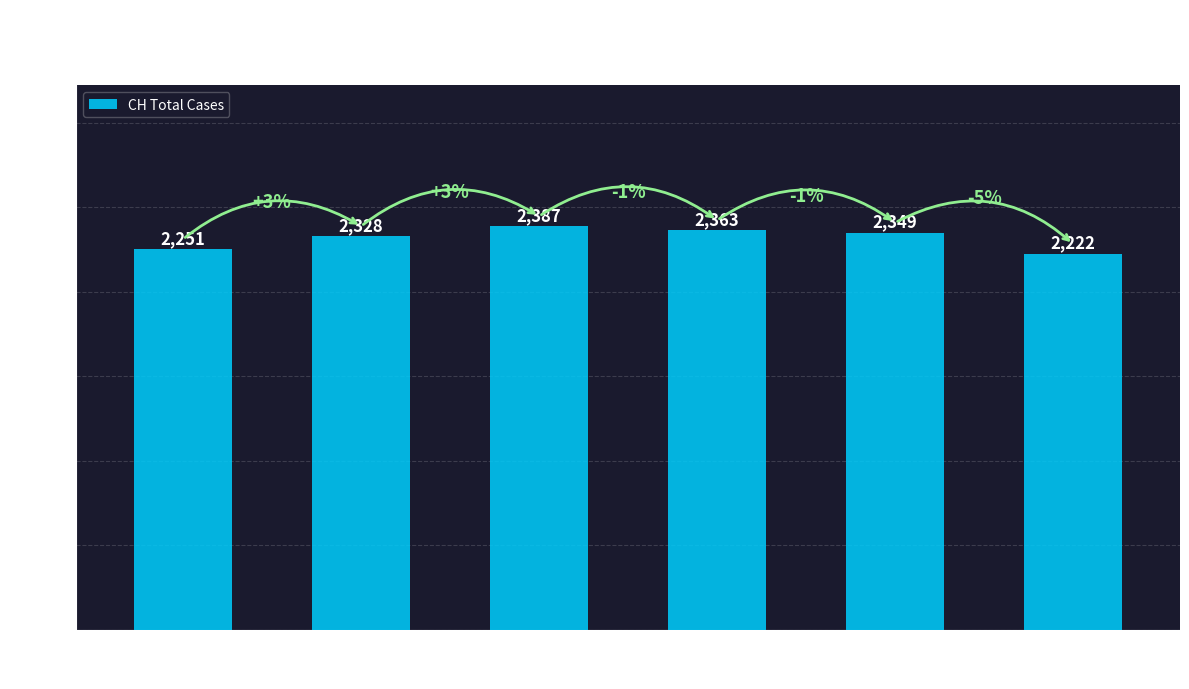

What is the label of the 2nd bar from the right?

JU